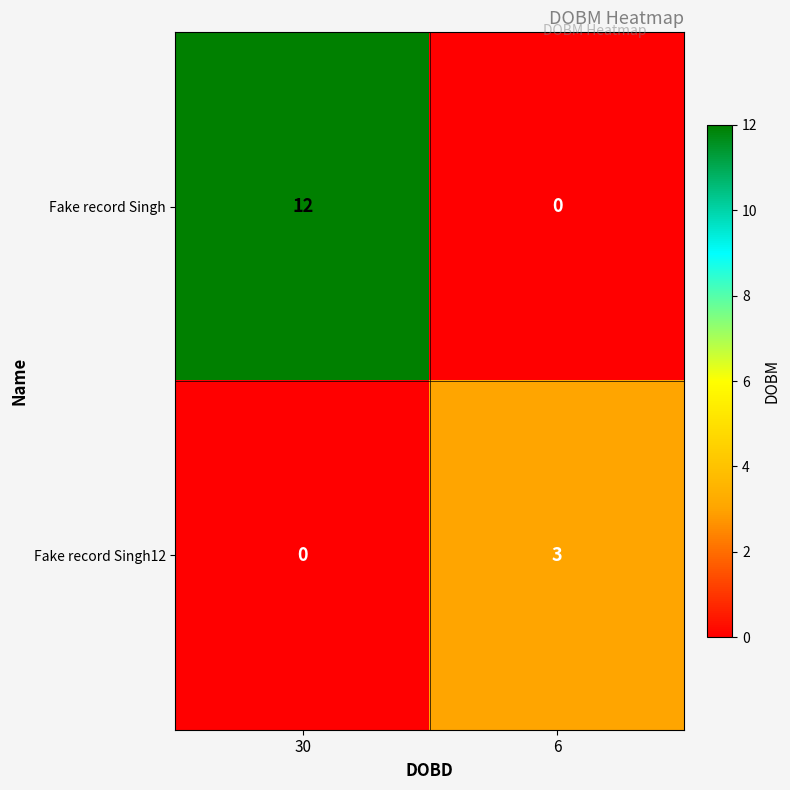

Reading left to right, list all the values displayed in this chart.

Fake record Singh: 12	0
Fake record Singh12: 0	3